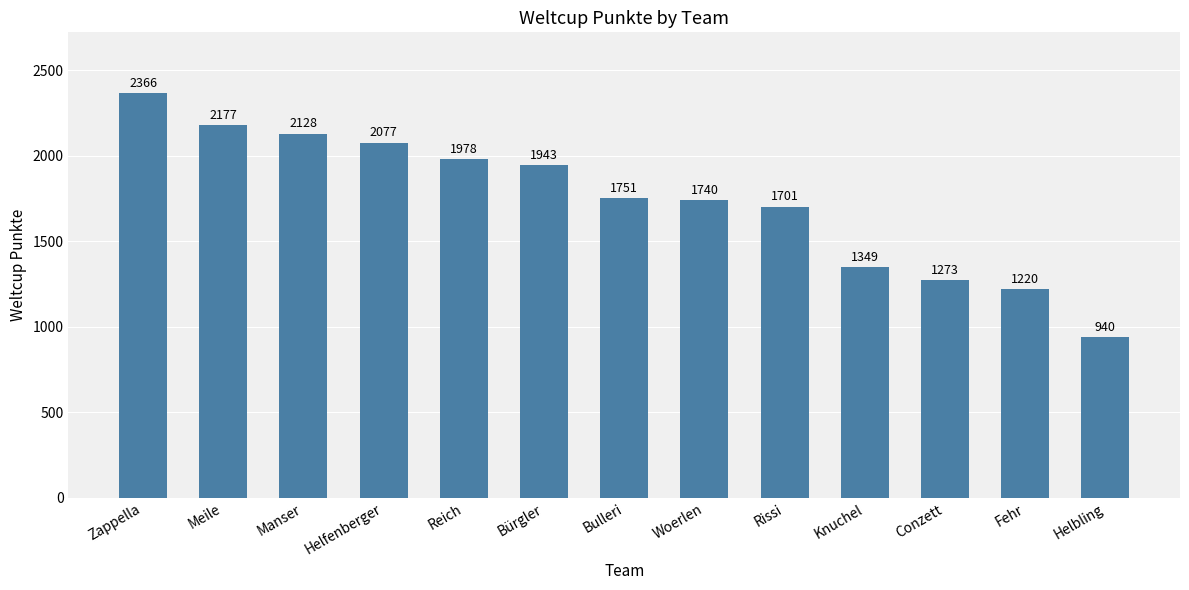

What position from the right is Fehr?

2